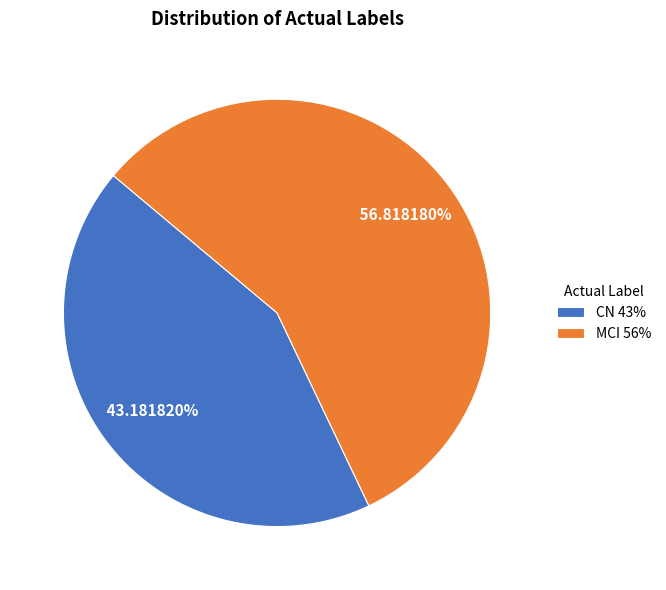

What is the total percentage of CN and MCI?

100.0%